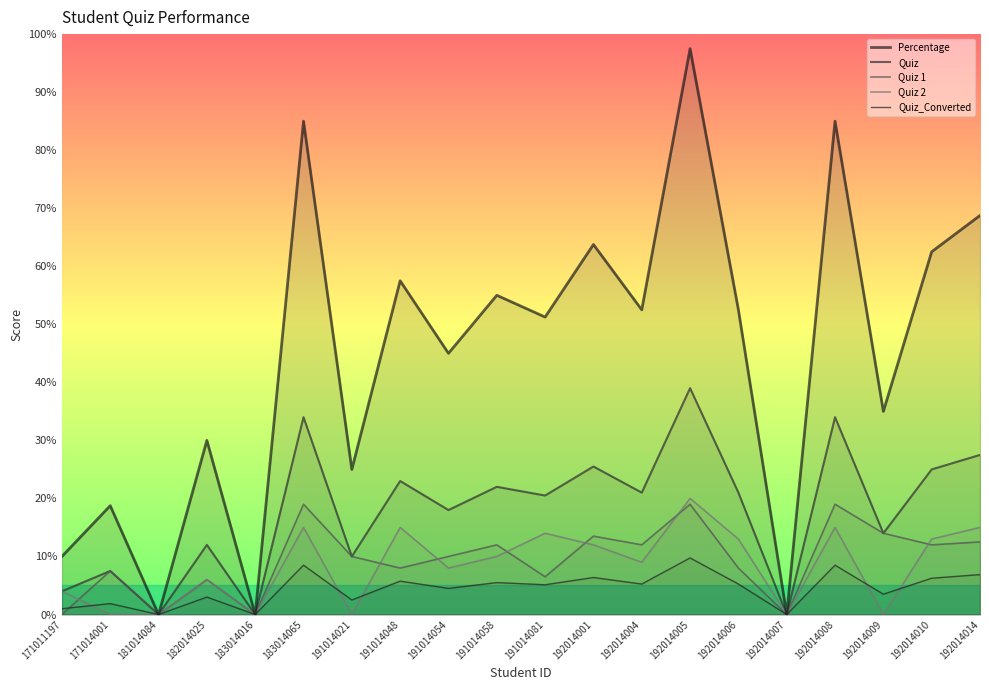

Between 192014001 and 192014009, which is larger?

192014001